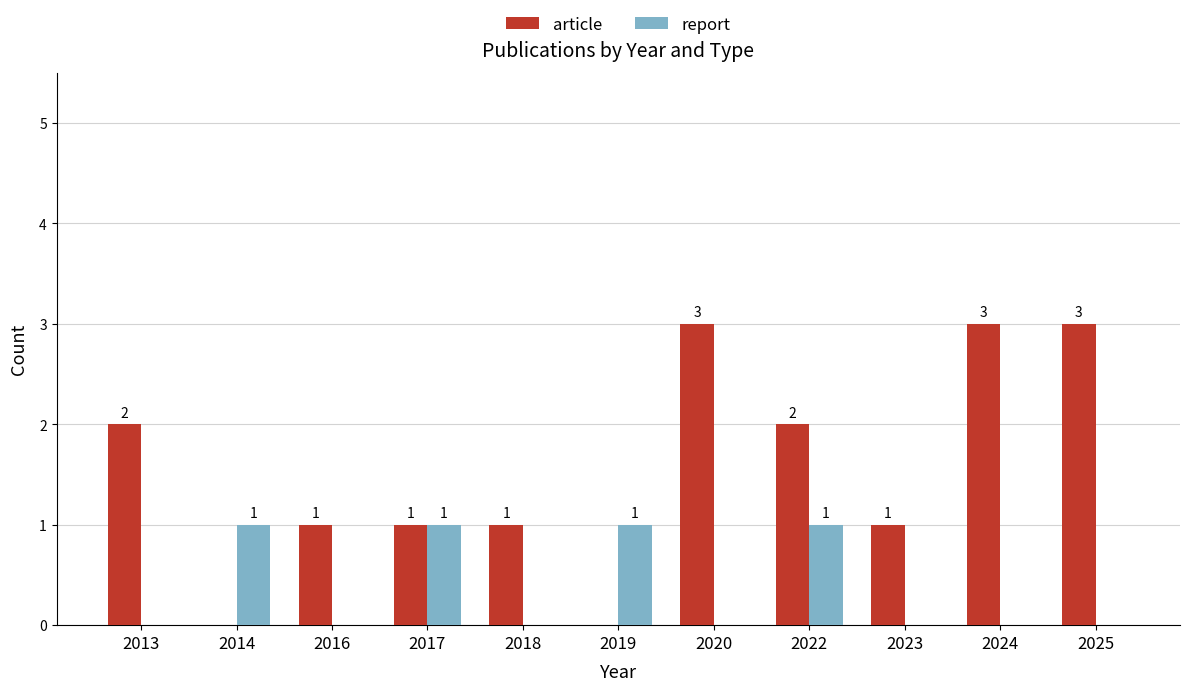

Are the bars horizontal?

No